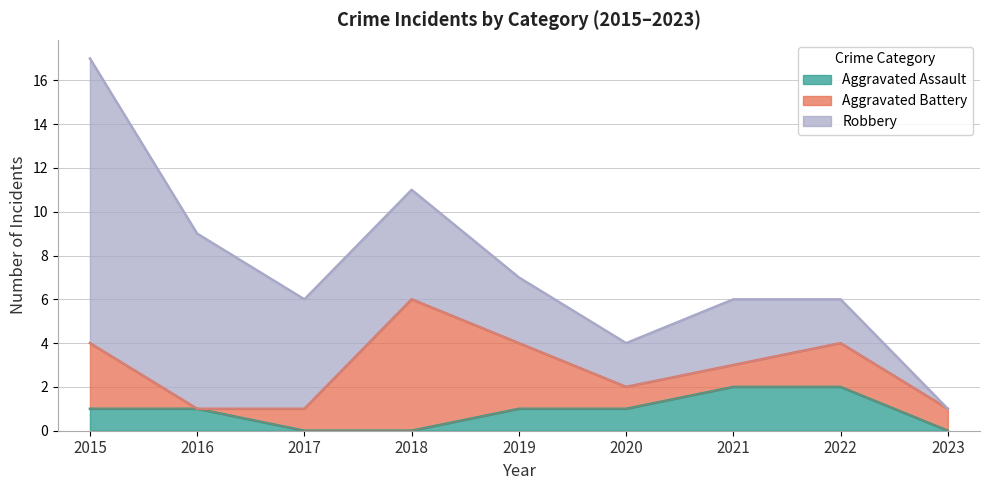

How many lines are shown in the chart?

3